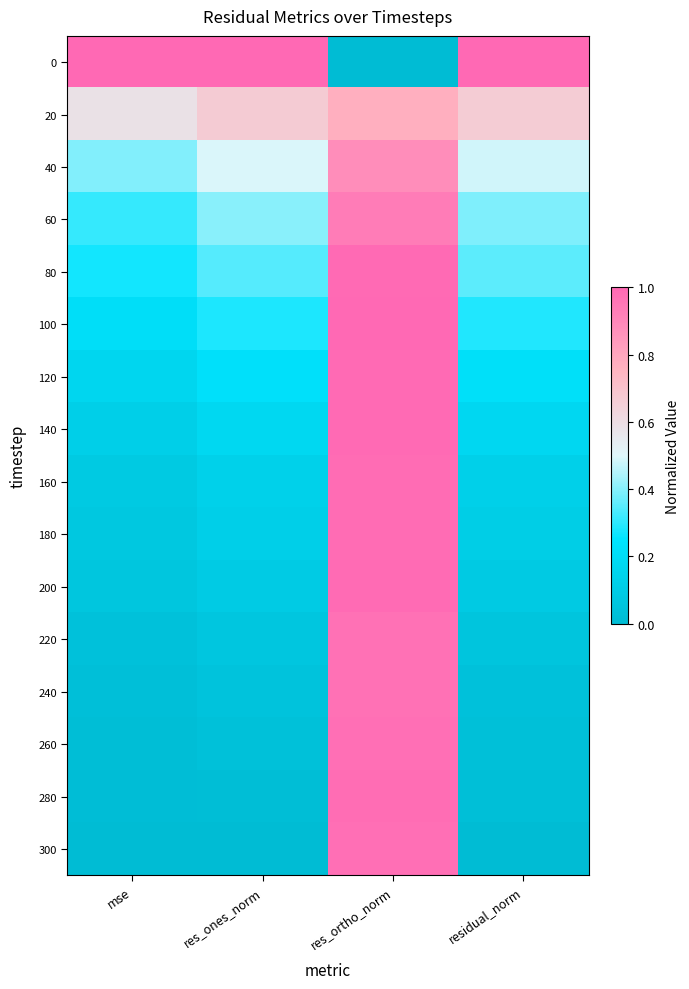

Rank the series by their maximum value, from highest to lowest.

0, 100, 80, 140, 120, 200, 180, 160, 280, 260, 300, 240, 220, 60, 40, 20